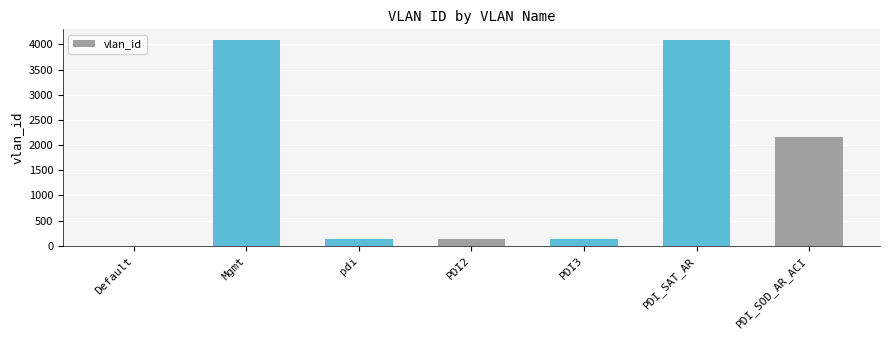

What is the greatest value displayed?

4095